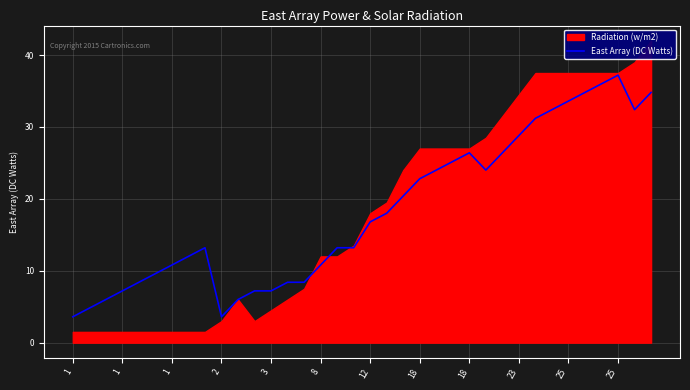

Is it true that the value at 29 is 51.5?

False